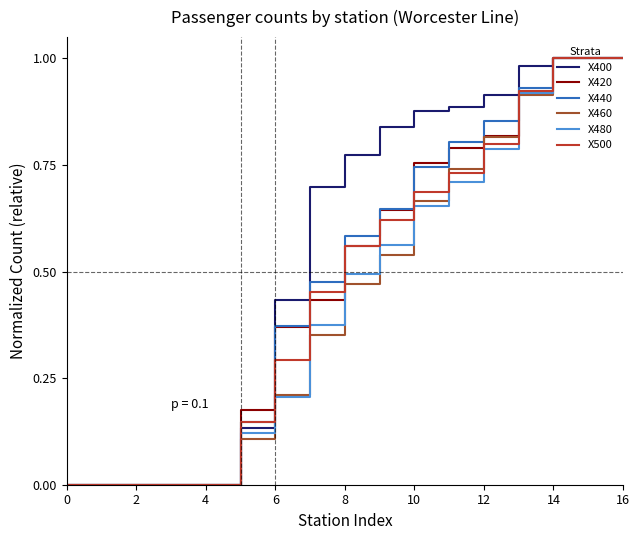

Which series has the largest total across all categories?

X400